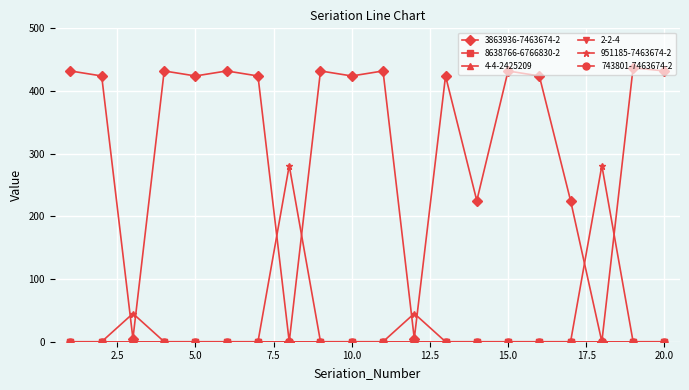

What is the value of the 951185-7463674-2 point at the 3rd from the left?

45